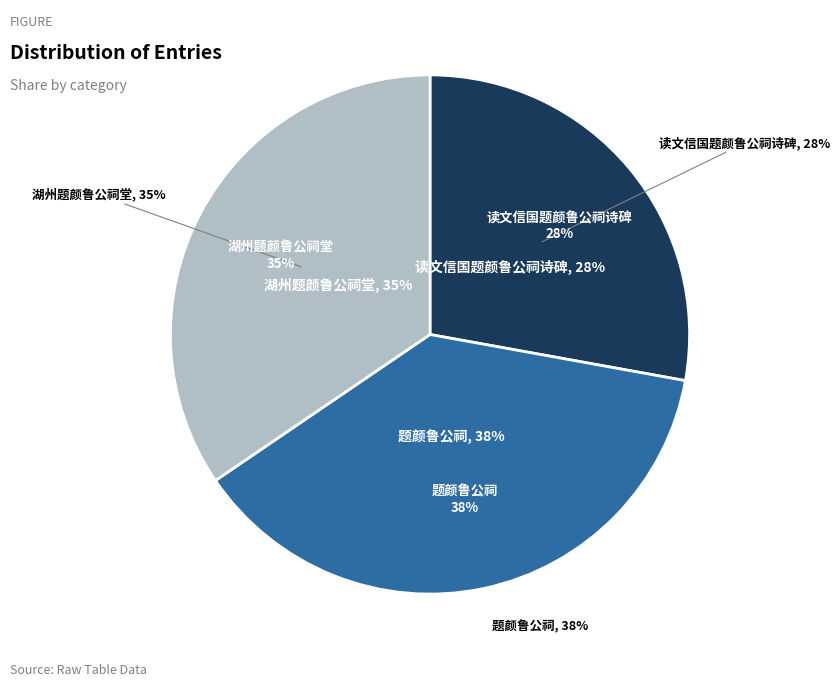

To the nearest percent, what is the difference between the largest and smallest slice percentages?

10%